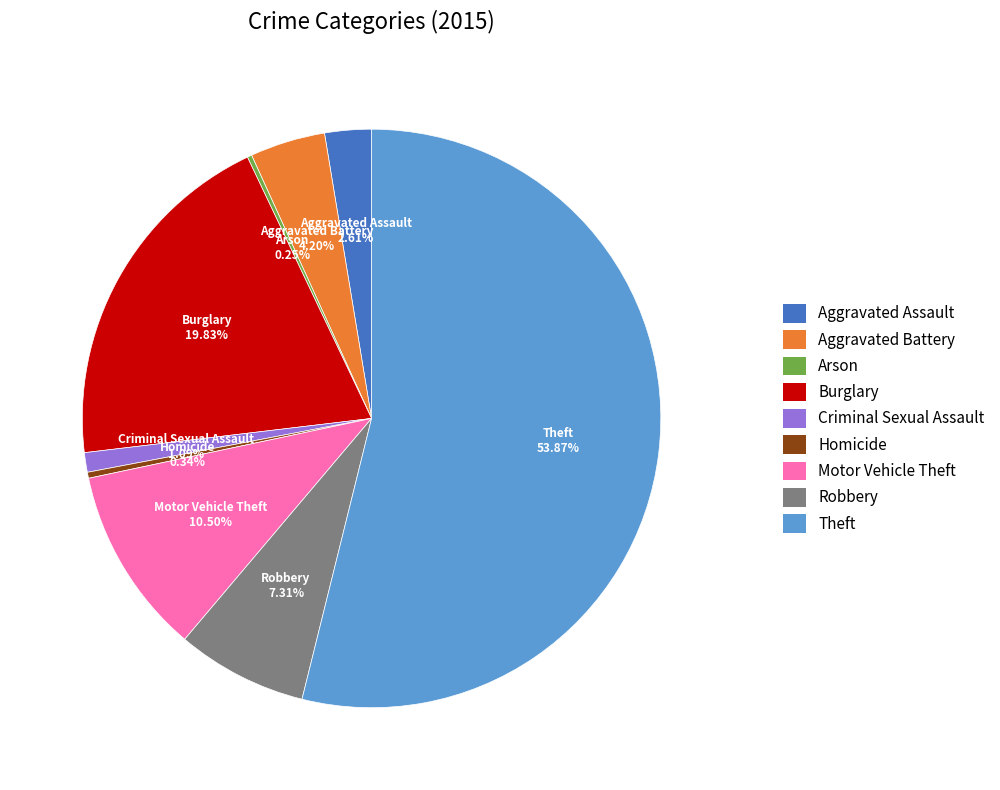

What percentage is the Theft slice, to the nearest percent?

54%